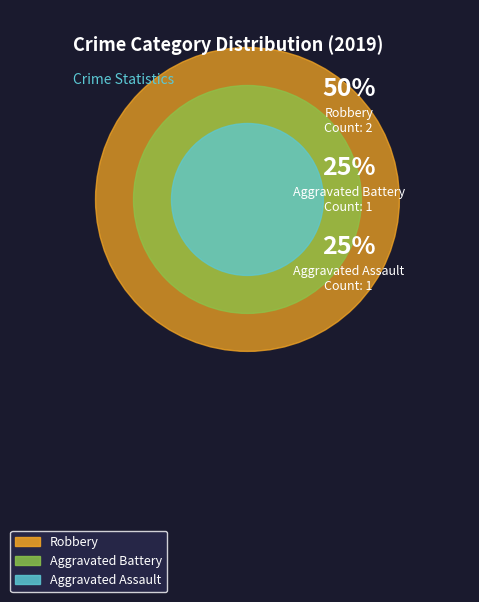

What portion of the pie excludes Aggravated Assault?

75.0%